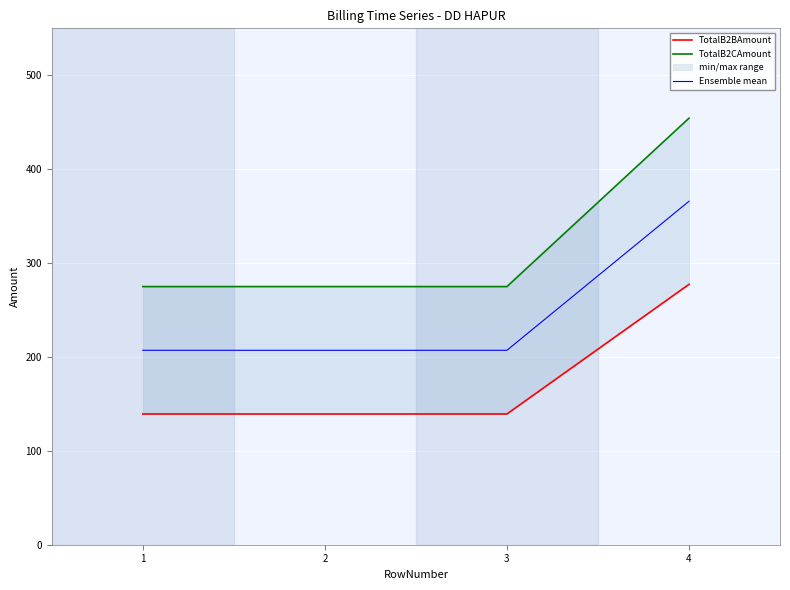

What is the value of the Ensemble mean point at the 3rd from the left?

207.1